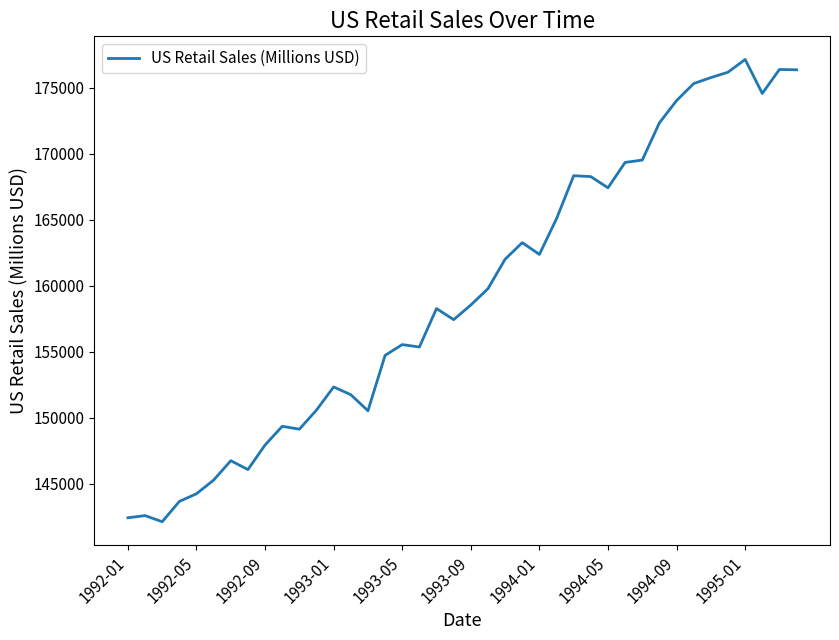

Count the number of categories in the chart.

40